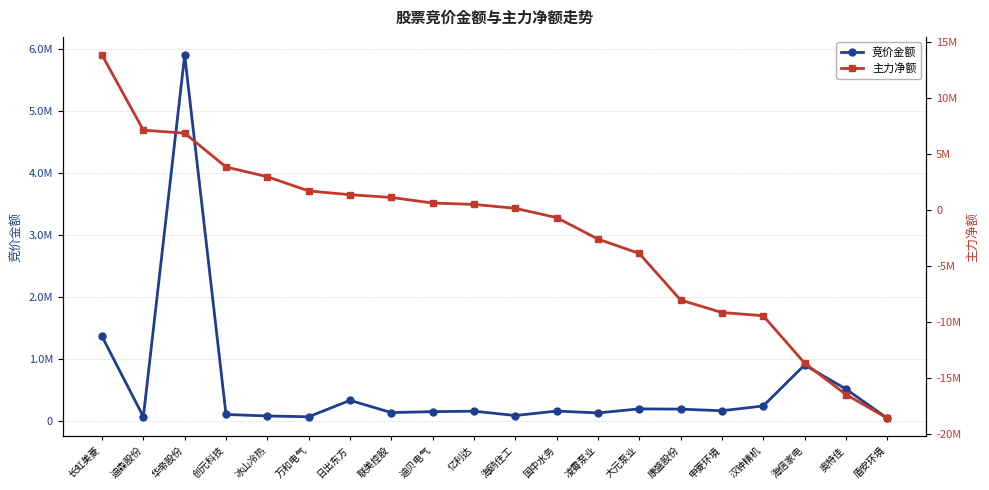

How many negative values does the 主力净额 series have?

9